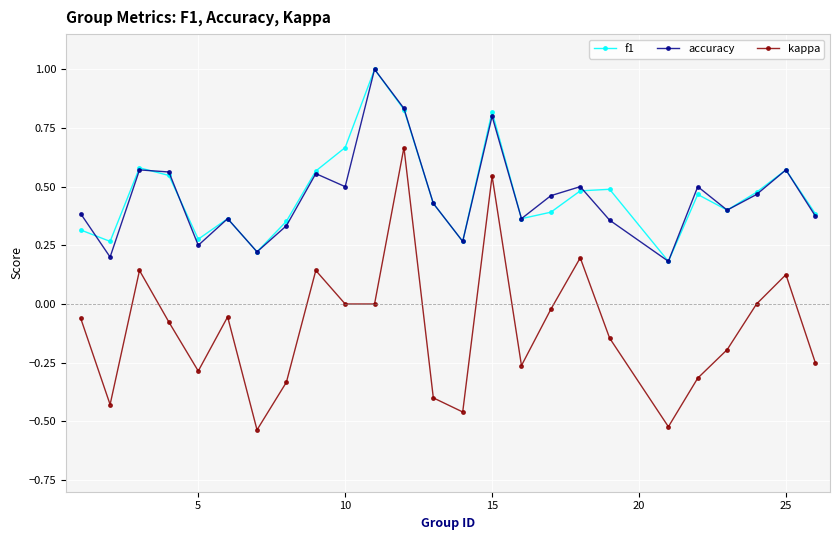

True or false: f1 and kappa intersect in this chart.

False